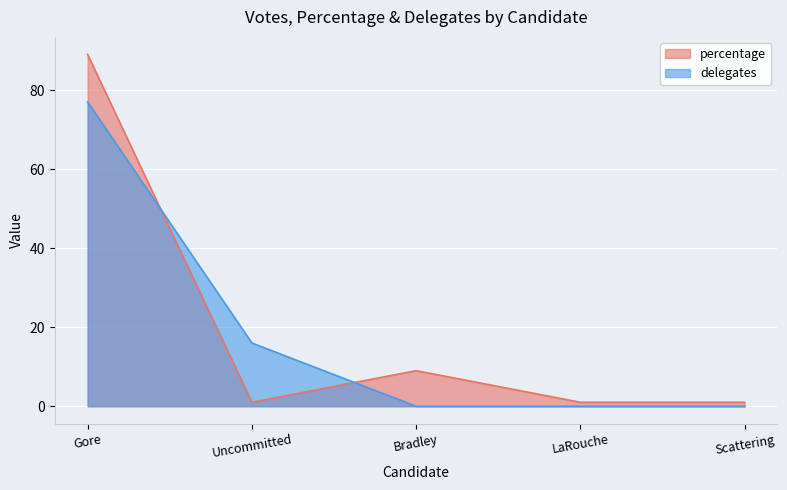

What position from the left is Uncommitted?

2